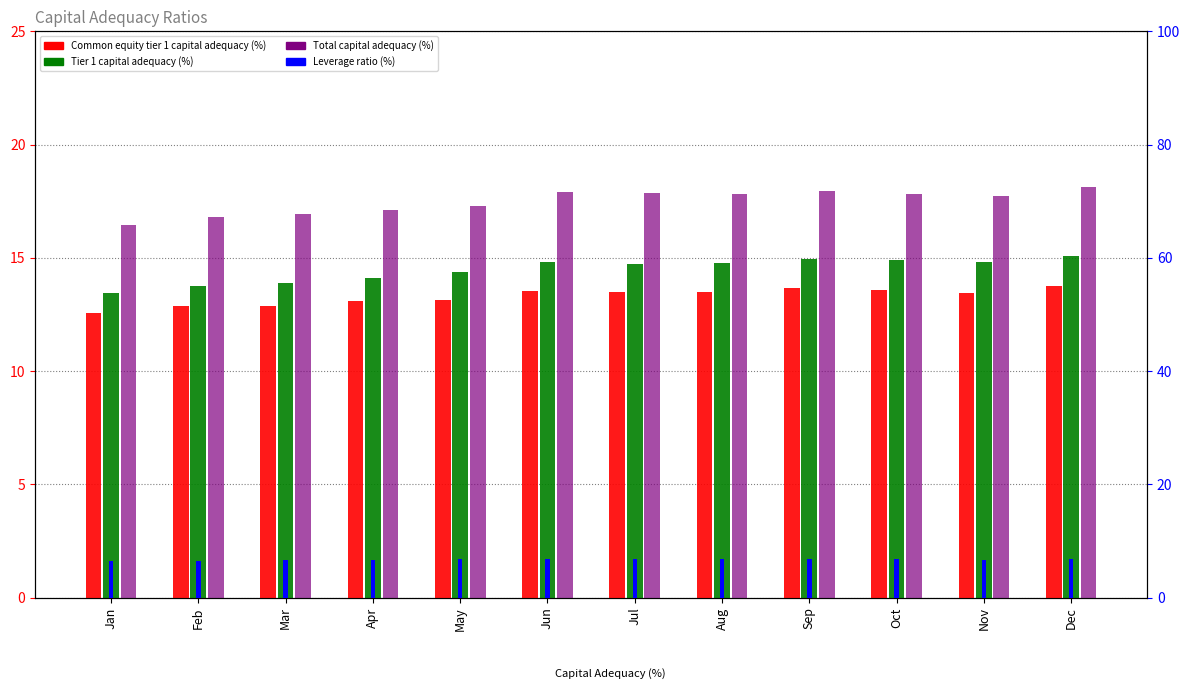

At which category is the sum across all series the highest?

Dec